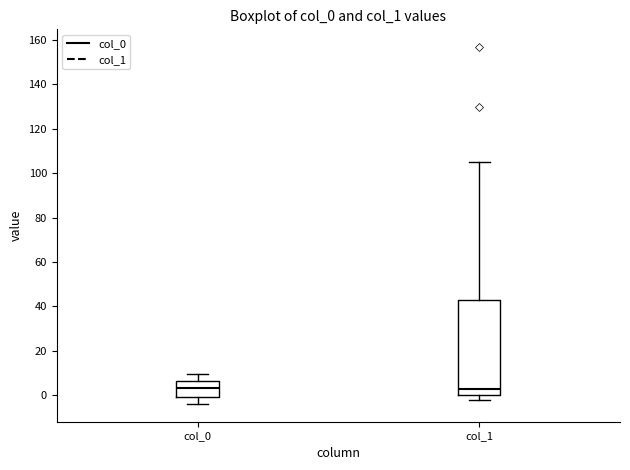

Reading left to right, read every box against the y-axis: the position of its median line, the range the box covers, and the ends of its whiskers. The values are not printed on the chart, so give them approximately, as read against the axis.

col_0: median 4, box 0 to 6, whiskers -4 to 10
col_1: median 2, box 0 to 42, whiskers -2 to 106